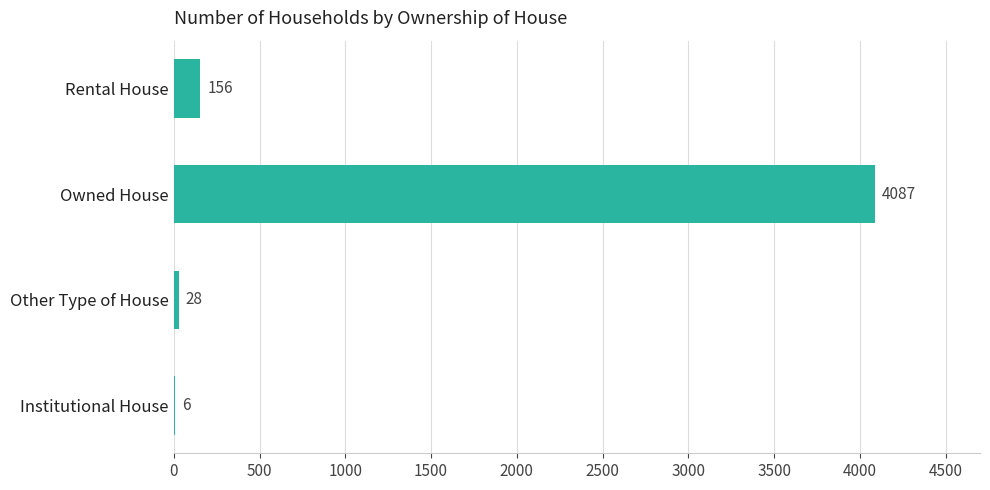

Reading top to bottom, extract all data points from this chart.

Rental House=156	Owned House=4087	Other Type of House=28	Institutional House=6